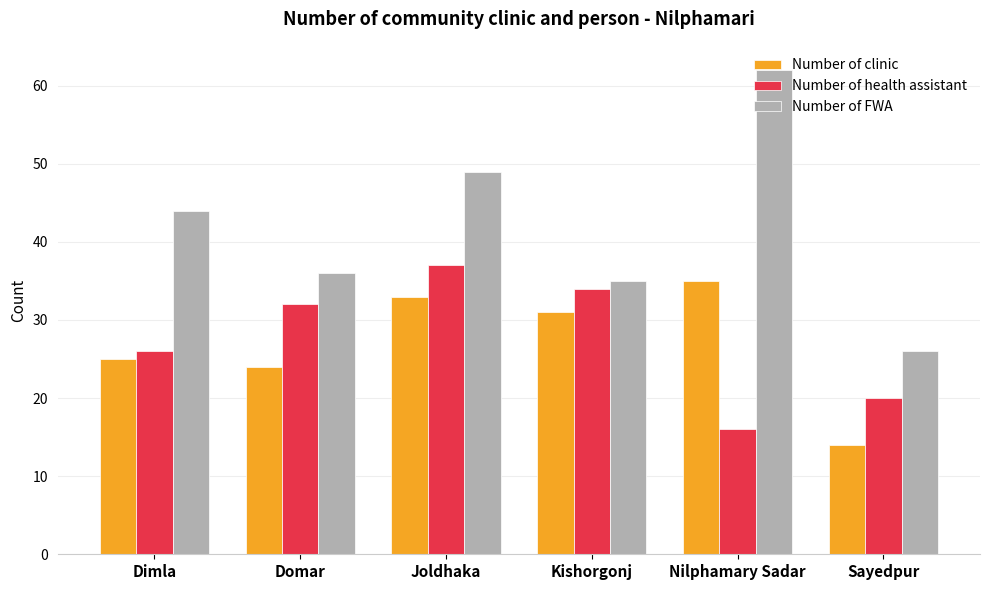

List the labels in order of Number of health assistant value, largest first.

Joldhaka, Kishorgonj, Domar, Dimla, Sayedpur, Nilphamary Sadar